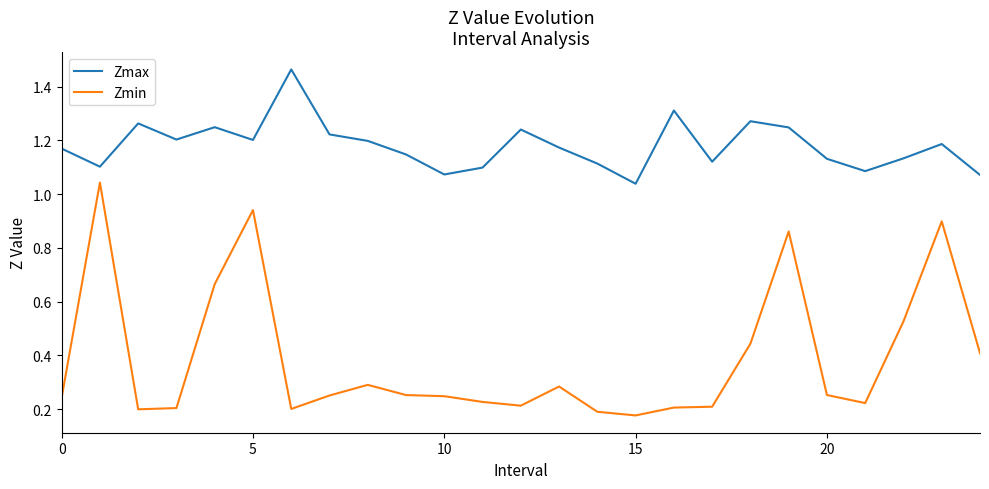

True or false: Zmin and Zmax intersect in this chart.

False